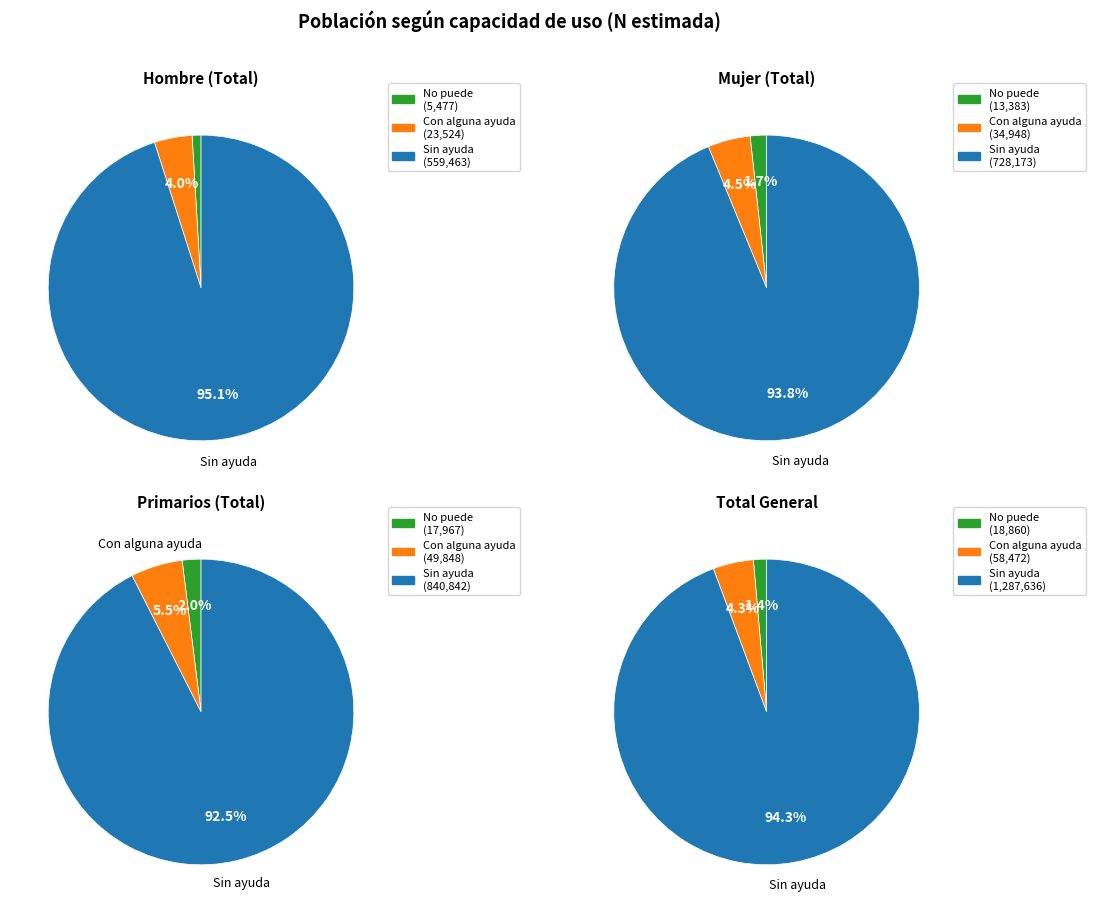

The Total slice represents 45% of the pie. True or false?

False